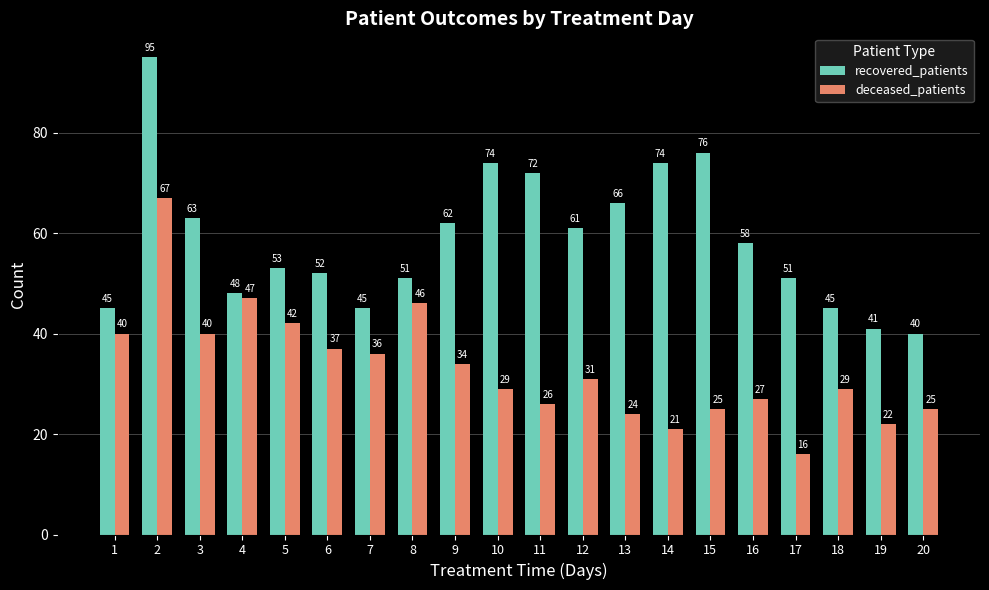

Reading left to right, extract all data points from this chart.

recovered_patients: 1=45	2=95	3=63	4=48	5=53	6=52	7=45	8=51	9=62	10=74	11=72	12=61	13=66	14=74	15=76	16=58	17=51	18=45	19=41	20=40
deceased_patients: 1=40	2=67	3=40	4=47	5=42	6=37	7=36	8=46	9=34	10=29	11=26	12=31	13=24	14=21	15=25	16=27	17=16	18=29	19=22	20=25